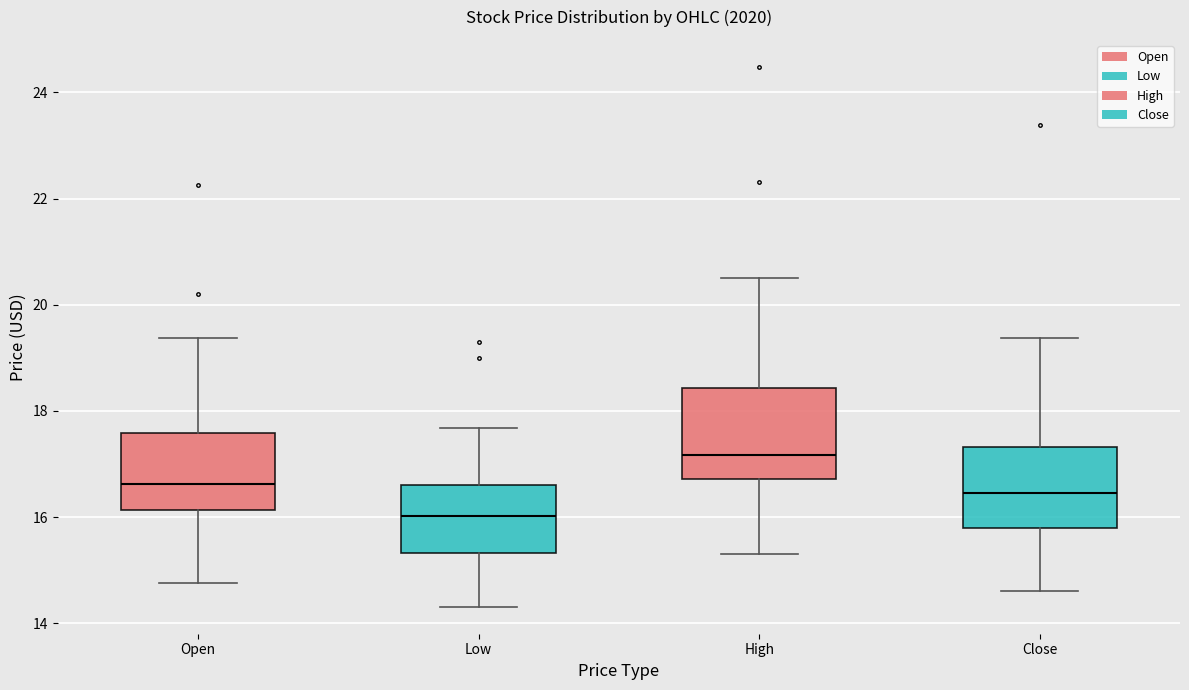

Reading left to right, read every box against the y-axis: the position of its median line, the range the box covers, and the ends of its whiskers. The values are not printed on the chart, so give them approximately, as read against the axis.

Open: median 16.6, box 16.2 to 17.6, whiskers 14.8 to 19.4
Low: median 16.0, box 15.4 to 16.6, whiskers 14.4 to 17.6
High: median 17.2, box 16.8 to 18.4, whiskers 15.4 to 20.6
Close: median 16.4, box 15.8 to 17.4, whiskers 14.6 to 19.4